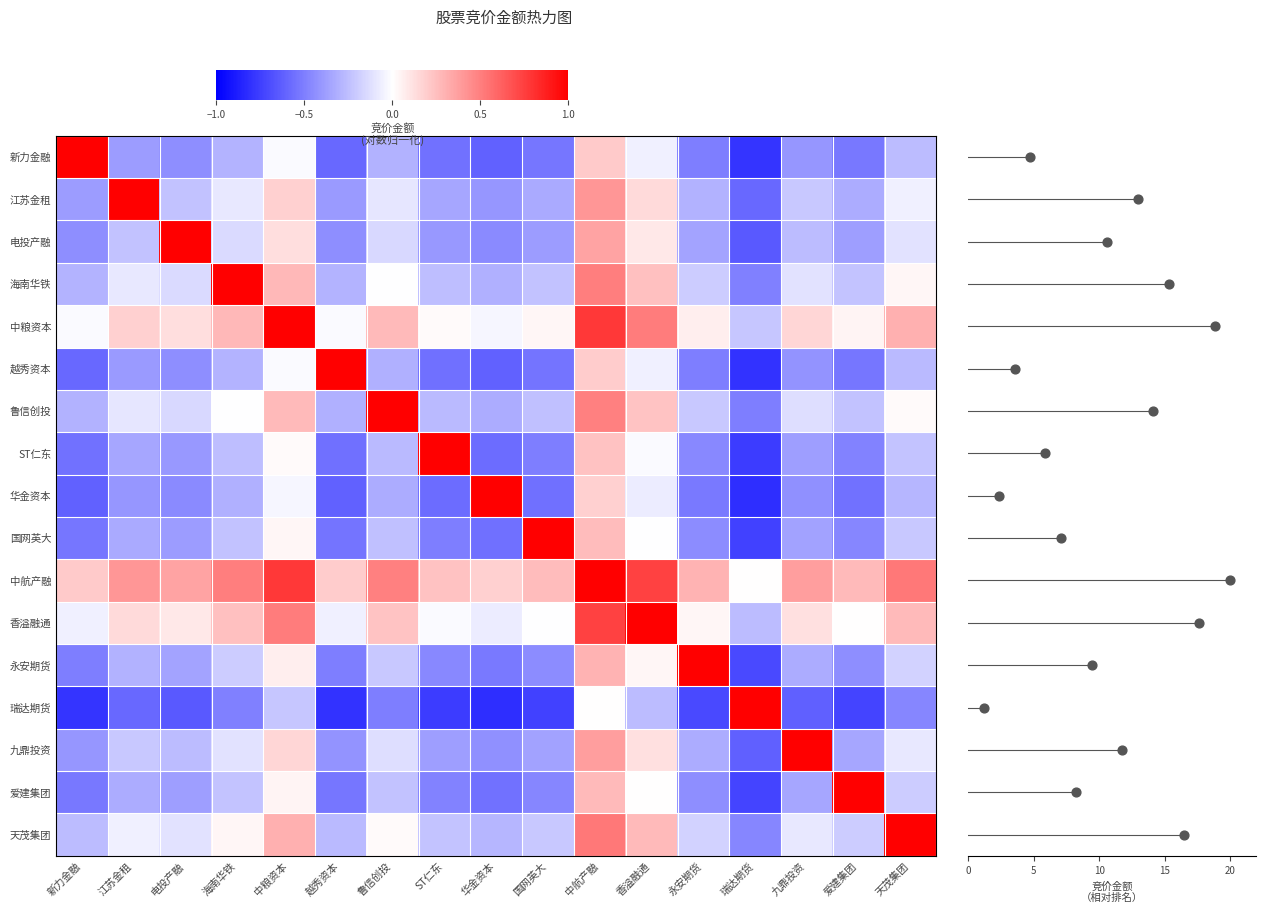

Where does the 鲁信创投 series first go above 0?

中粮资本